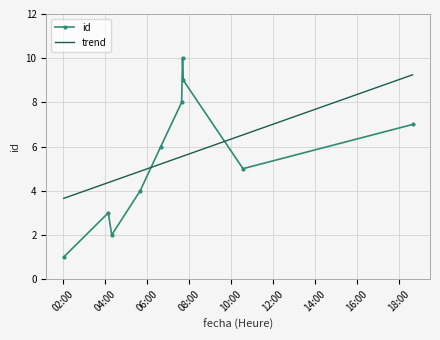

The chart shows a value of 6 at 2020-04-17T06:39:51. True or false?

True